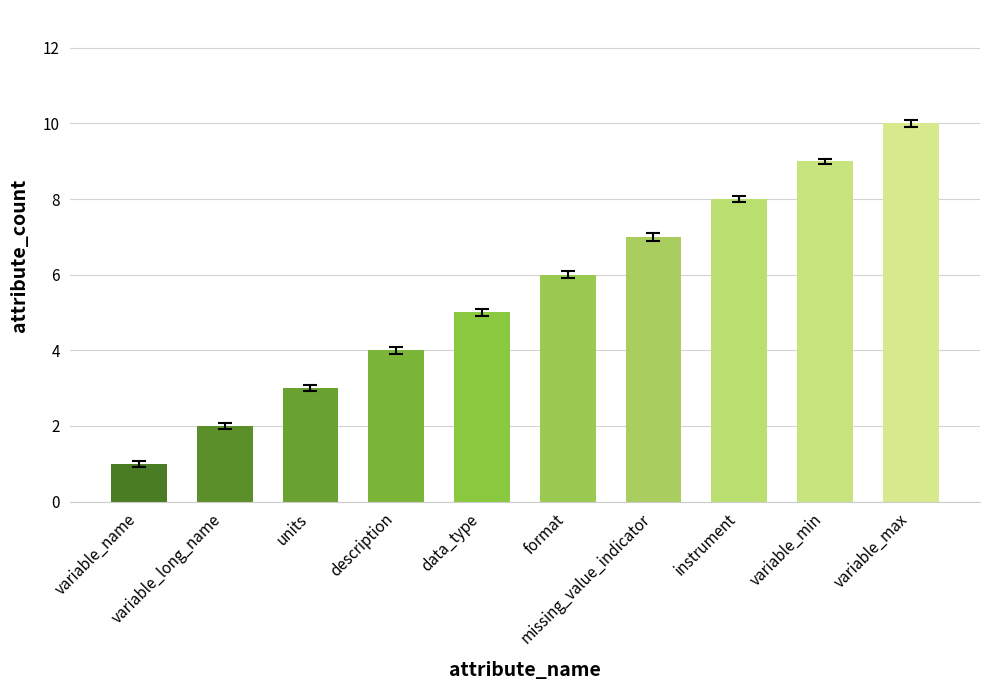

List the labels in order of value, smallest first.

variable_name, variable_long_name, units, description, data_type, format, missing_value_indicator, instrument, variable_min, variable_max